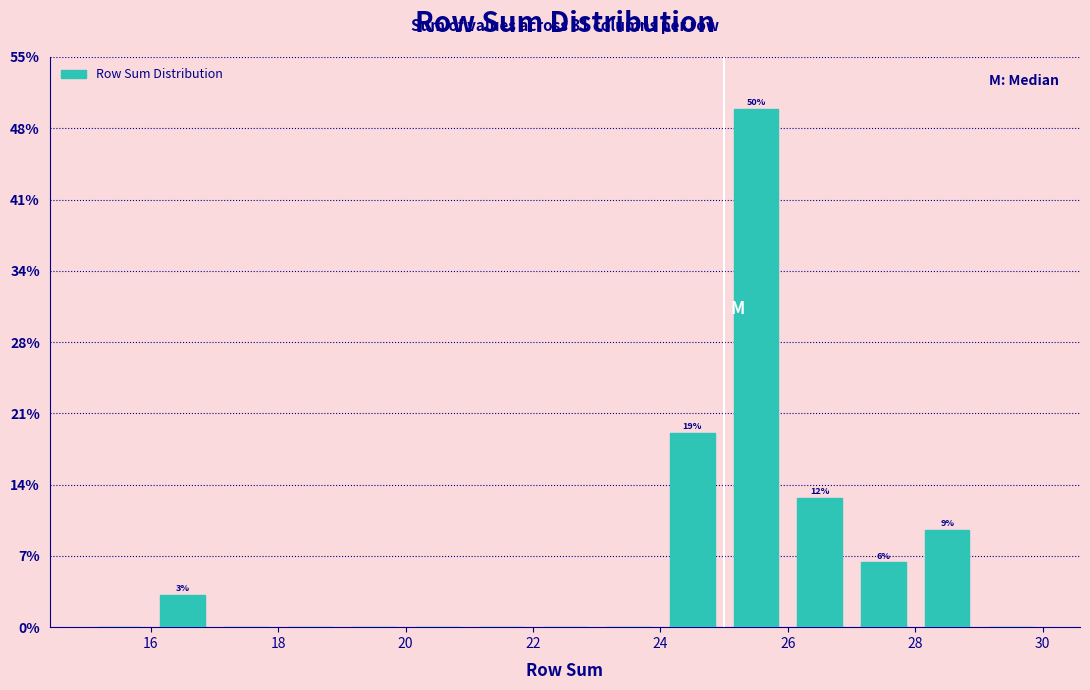

Which range on the x-axis has the tallest bar?

25 to 26